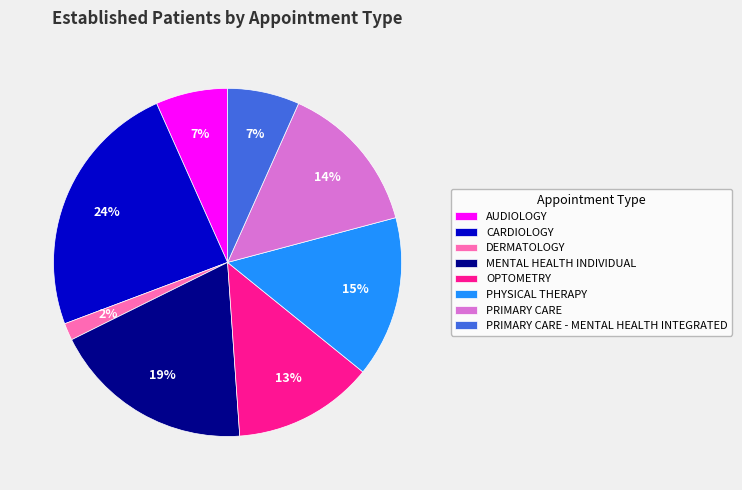

Do MENTAL HEALTH INDIVIDUAL and CARDIOLOGY together represent more than half of the pie?

No